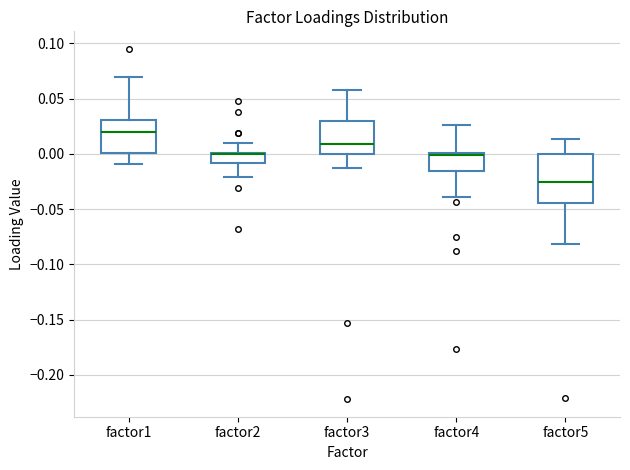

Reading left to right, read every box against the y-axis: the position of its median line, the range the box covers, and the ends of its whiskers. The values are not printed on the chart, so give them approximately, as read against the axis.

factor1: median 0.020, box 0.000 to 0.030, whiskers -0.010 to 0.070
factor2: median 0.000 (drawn on the box's upper edge), box -0.010 to 0.000, whiskers -0.020 to 0.010
factor3: median 0.010, box 0.000 to 0.030, whiskers -0.015 to 0.060
factor4: median 0.000 (just below the box's upper edge), box -0.015 to 0.000, whiskers -0.040 to 0.025
factor5: median -0.025, box -0.045 to 0.000, whiskers -0.080 to 0.015